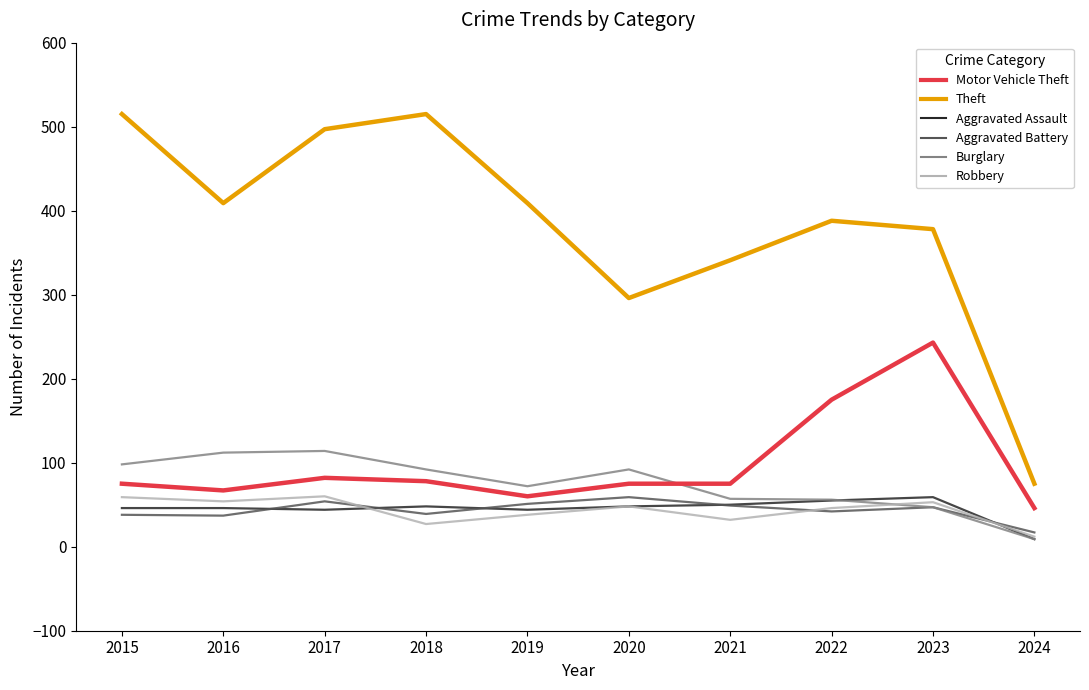

True or false: Motor Vehicle Theft and Theft cross at least once.

False